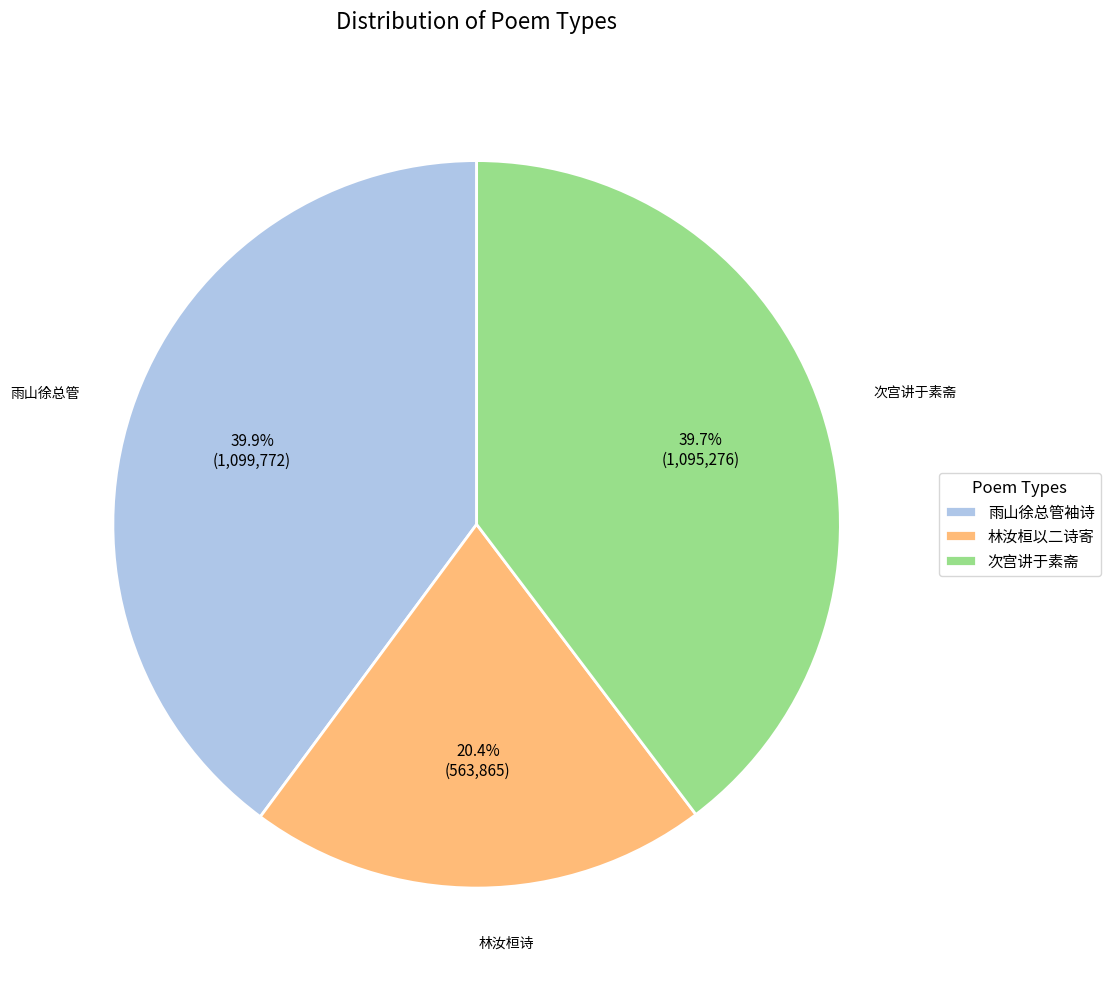

Combined, do 次宫讲于素斋 and 雨山徐总管袖诗 account for over 50%?

Yes